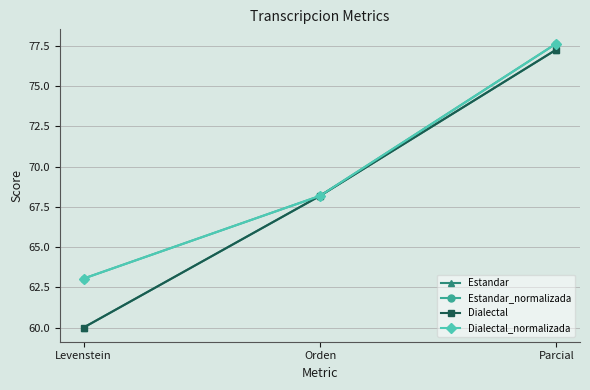

The Estandar series shows 77.3 at Parcial. True or false?

True